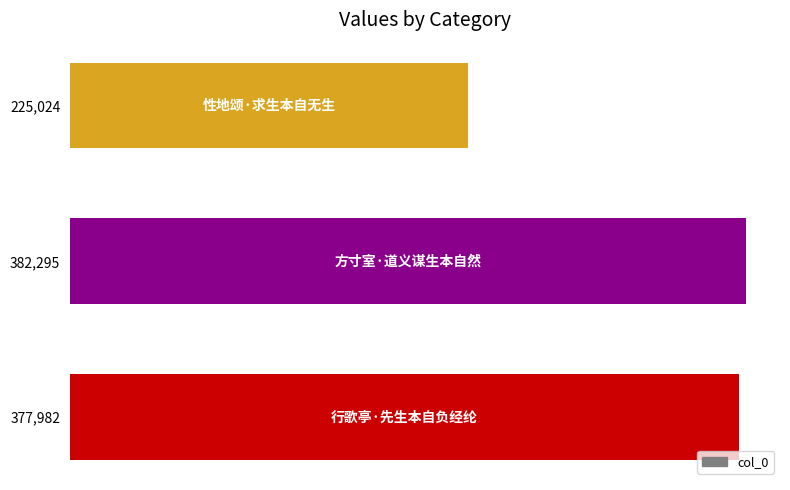

Are the bars horizontal?

Yes